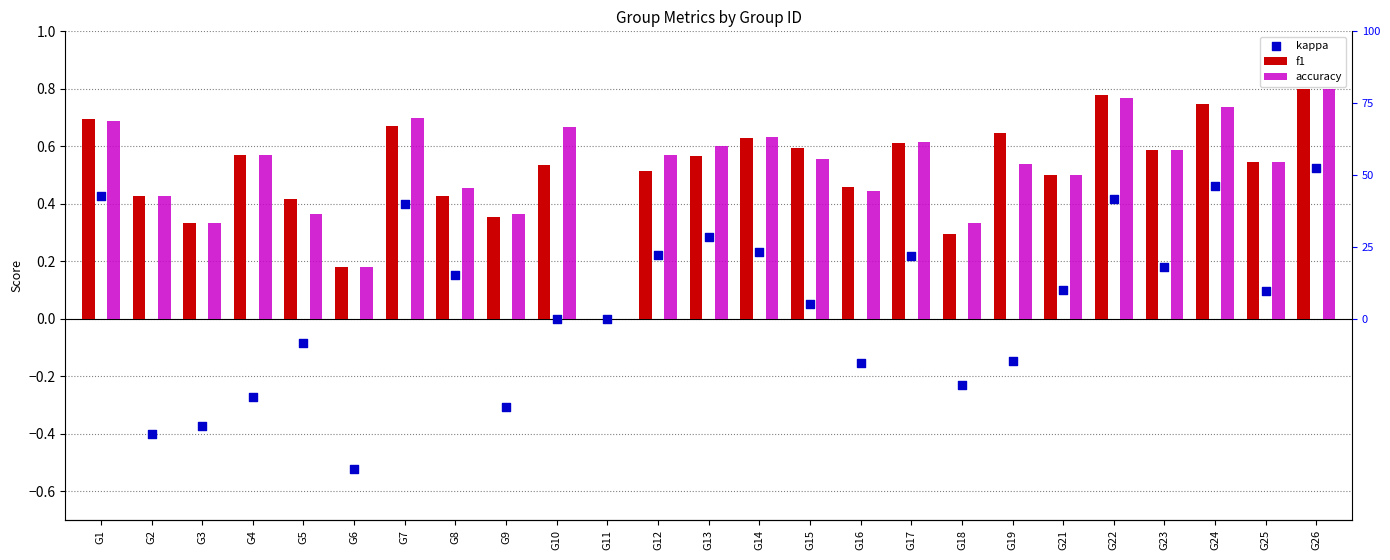

At how many categories does at least one series exceed 0?

24